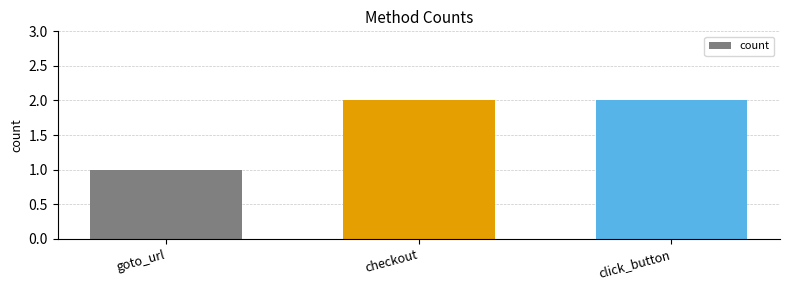

Is it true that the value at checkout is 1?

False